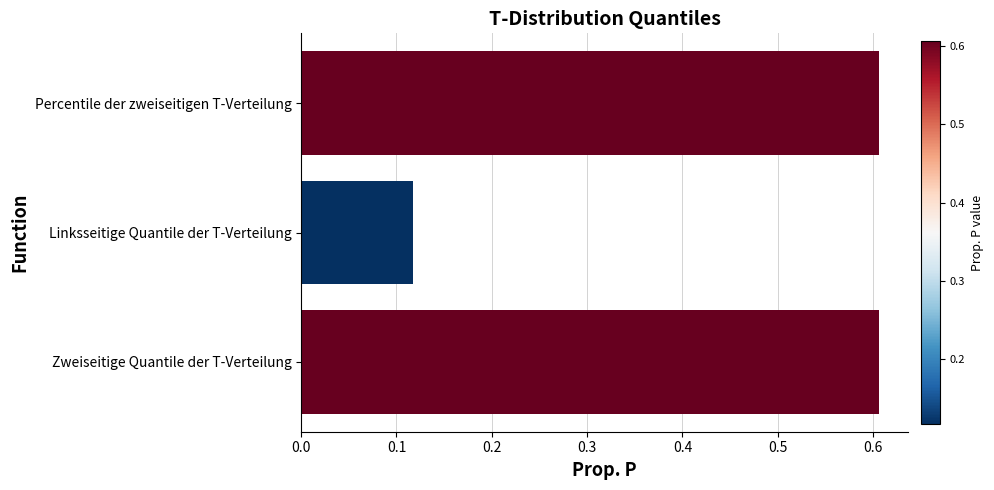

What position from the bottom is Zweiseitige Quantile der T-Verteilung?

1